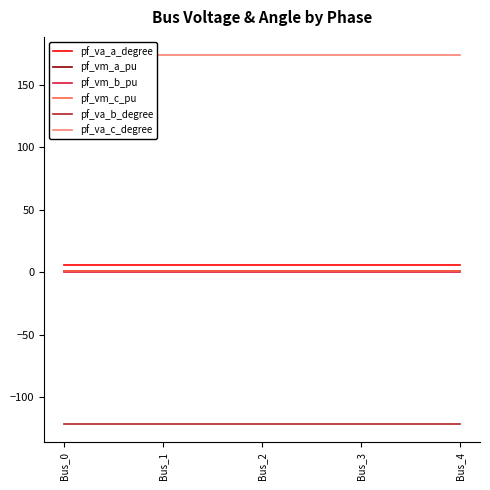

Reading left to right, extract all data points from this chart.

pf_va_a_degree: 5.8	5.8	5.8	5.8	5.8
pf_vm_a_pu: 1.0	1.0	1.0	1.0	1.0
pf_vm_b_pu: 0.2	0.2	0.2	0.2	0.2
pf_vm_c_pu: 0.9	0.9	0.9	0.9	0.9
pf_va_b_degree: -121.3	-121.3	-121.3	-121.3	-121.3
pf_va_c_degree: 173.4	173.4	173.4	173.4	173.4